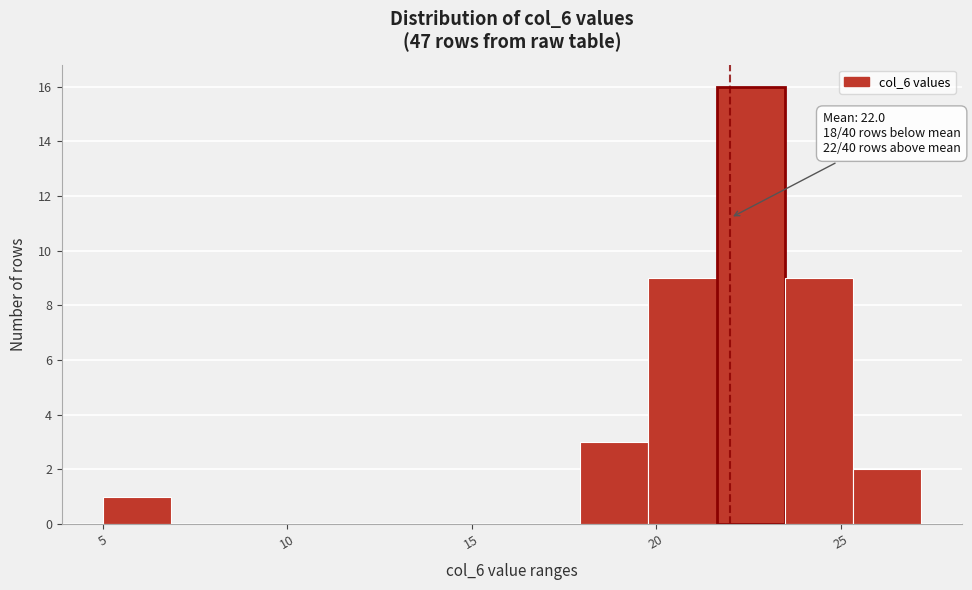

Read against the x-axis, roughly where is the centre of the tallest bar?

22.5